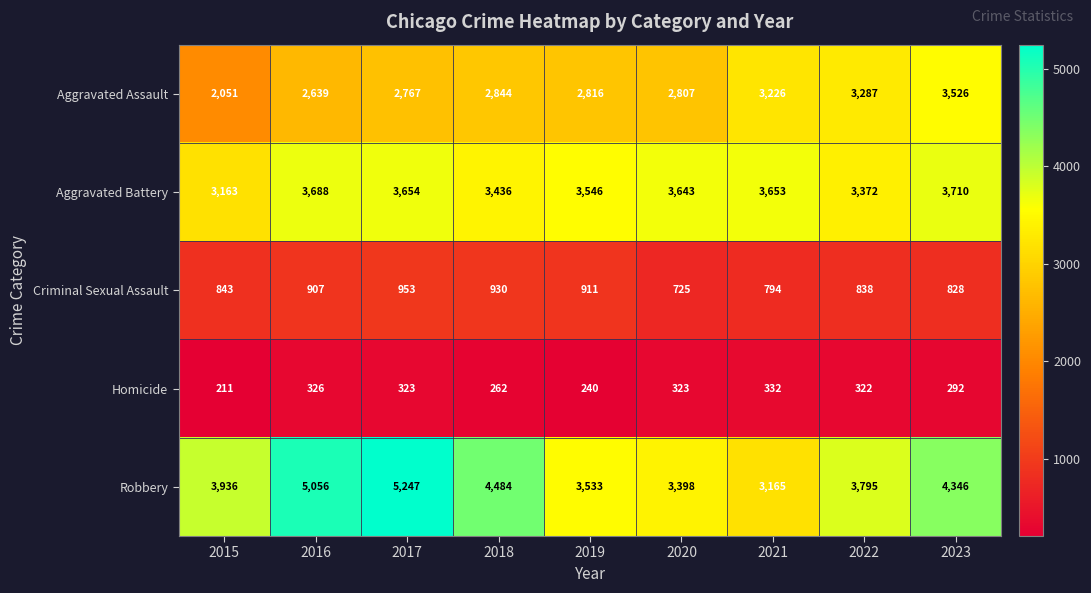

At how many categories does at least one series exceed 1041?

9